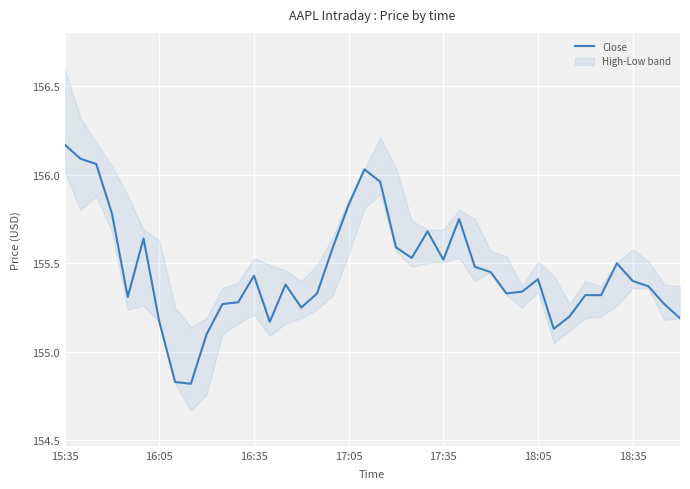

Read the value at 29.

155.3